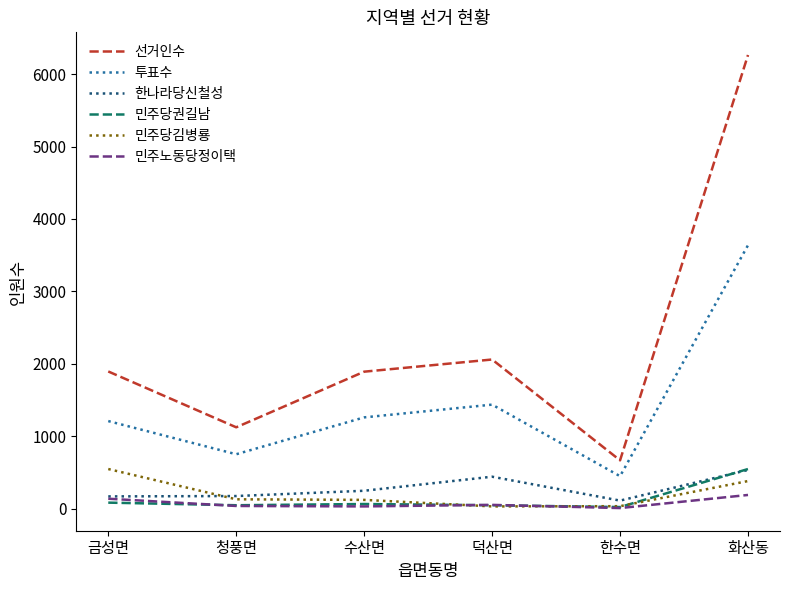

Is it true that 투표수 equals 1210 at 금성면?

True